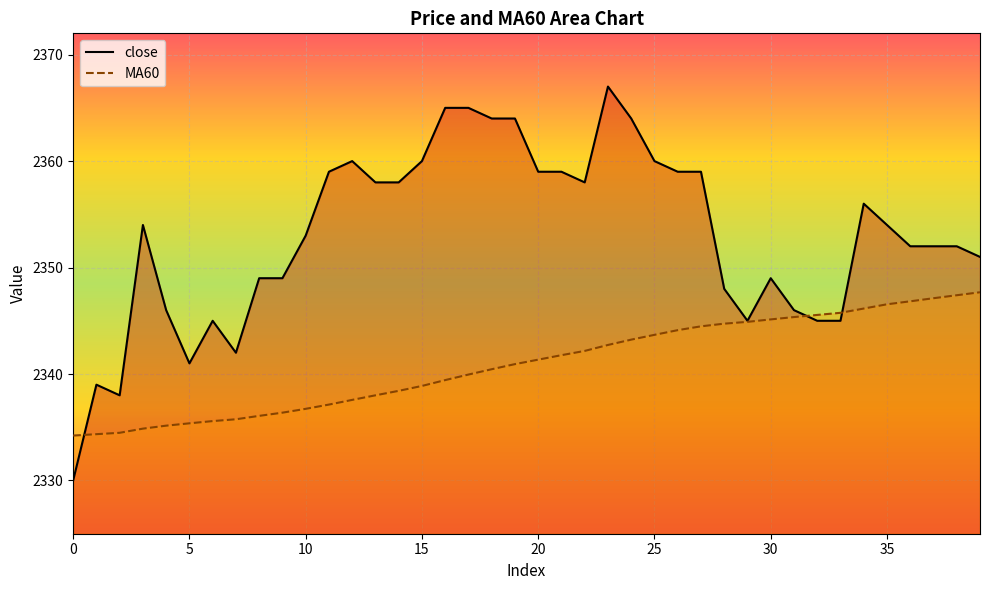

Which series has the widest spread of values?

close